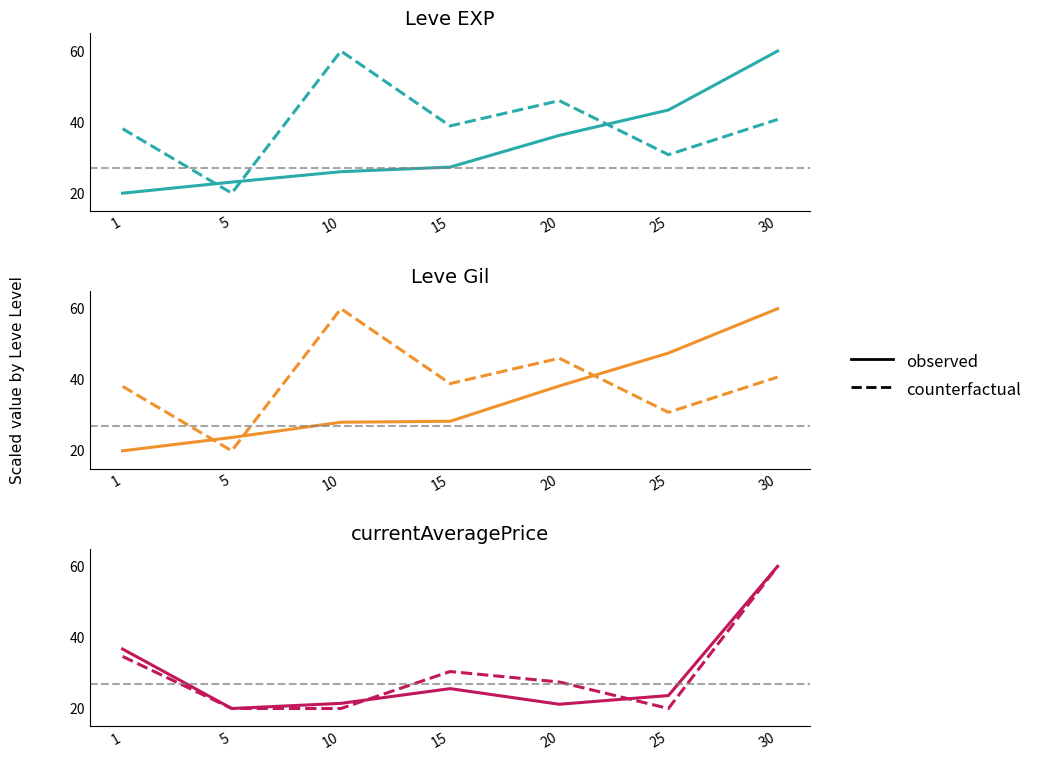

What is the maximum value shown in the chart?

60.0